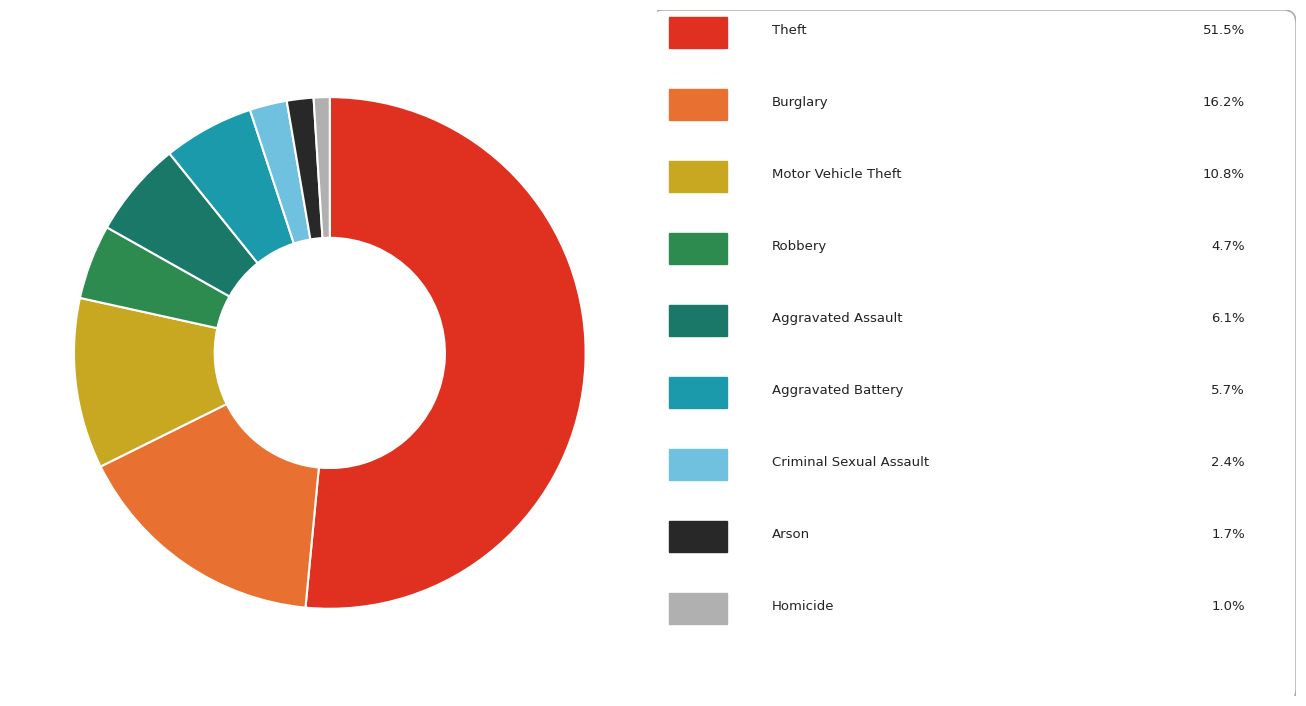

Count the number of slices in the pie.

9